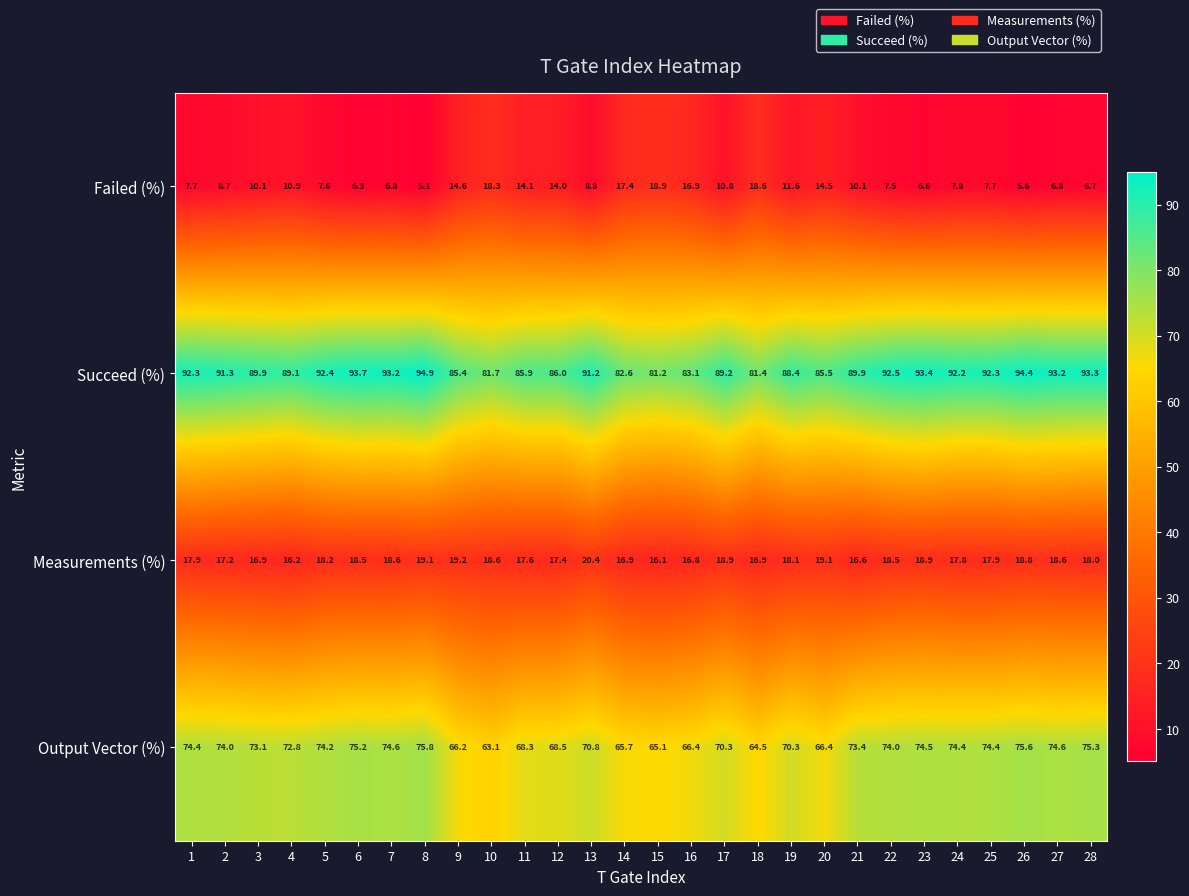

What is the spread (max minus min) of values at 20?

71.0